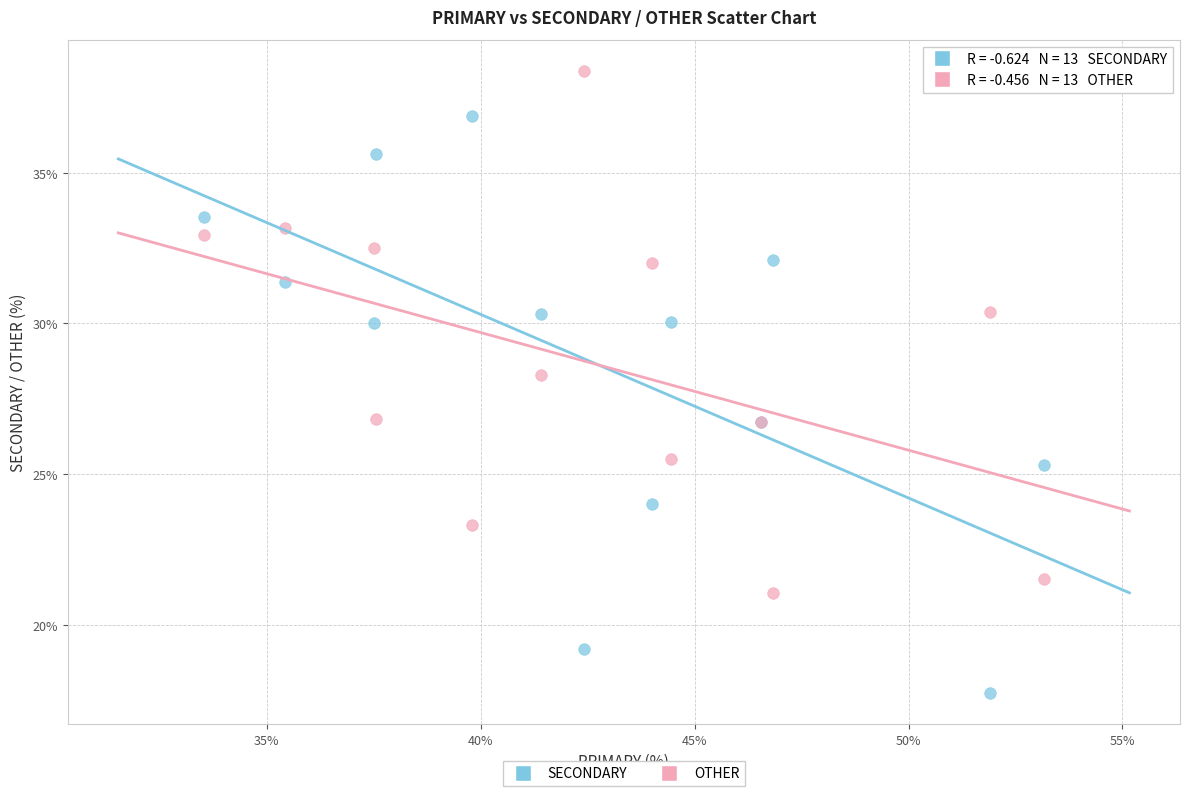

What are all the series names shown in the legend?

SECONDARY, OTHER